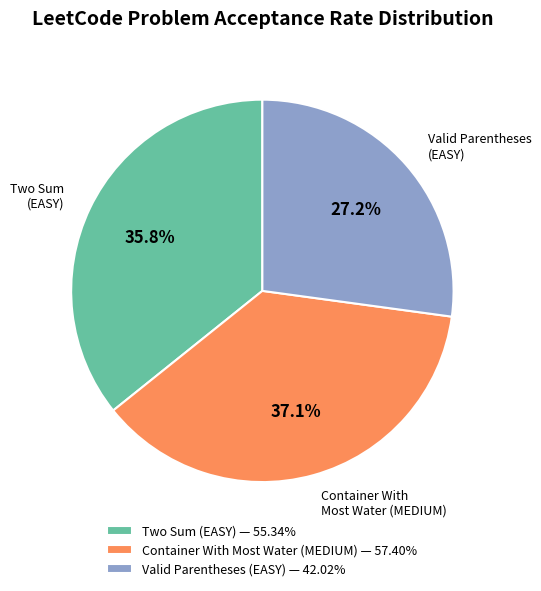

Does Two Sum (EASY) represent more than half of the total?

No